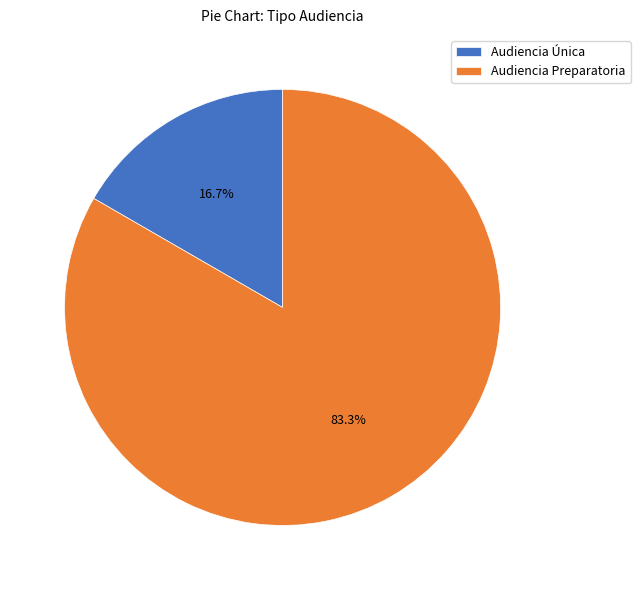

To the nearest percent, what portion does Audiencia Única represent?

17%